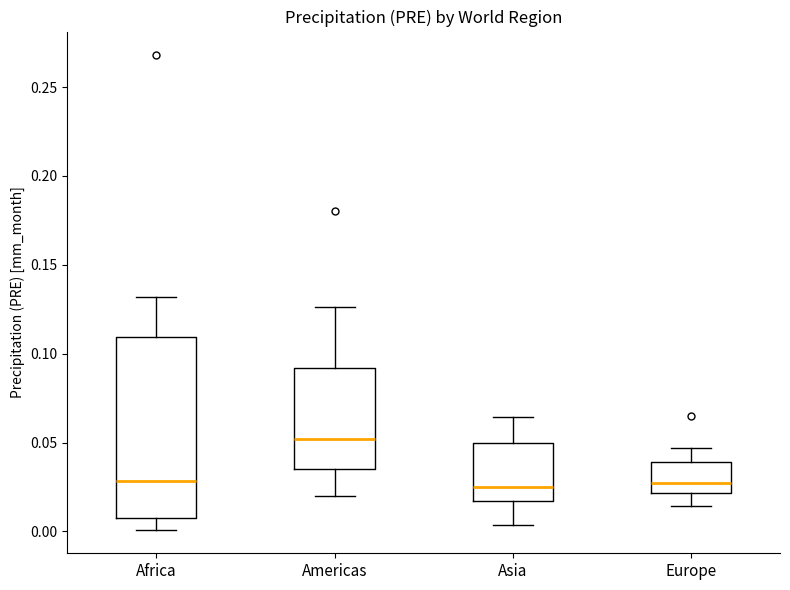

Reading left to right, read every box against the y-axis: the position of its median line, the range the box covers, and the ends of its whiskers. The values are not printed on the chart, so give them approximately, as read against the axis.

Africa: median 0.030, box 0.005 to 0.110, whiskers 0.000 to 0.130
Americas: median 0.050, box 0.035 to 0.090, whiskers 0.020 to 0.125
Asia: median 0.025, box 0.015 to 0.050, whiskers 0.005 to 0.065
Europe: median 0.025, box 0.020 to 0.040, whiskers 0.015 to 0.045